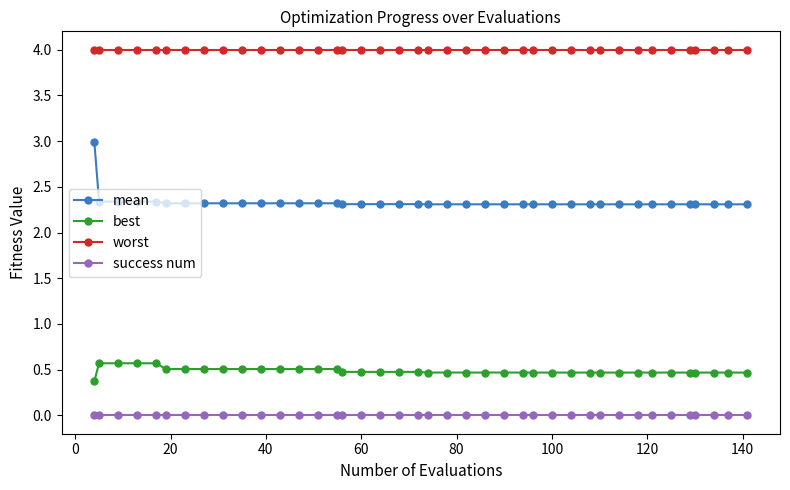

List the series in order of their peak value, highest first.

worst, mean, best, success num